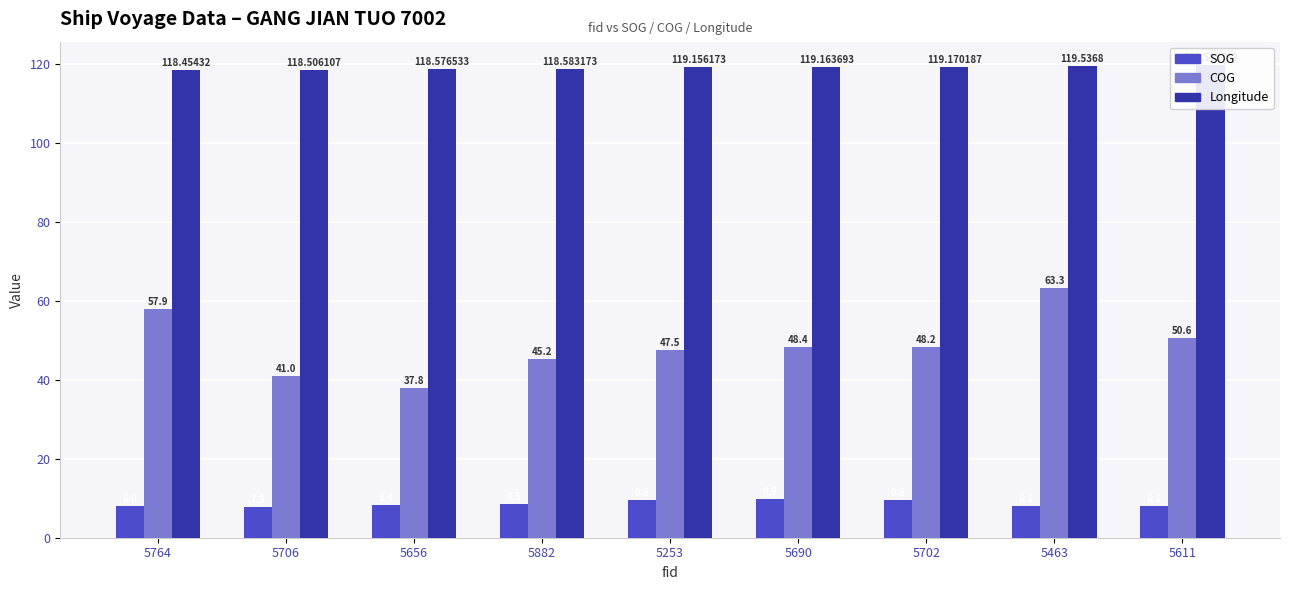

What are all the series names shown in the legend?

SOG, COG, Longitude